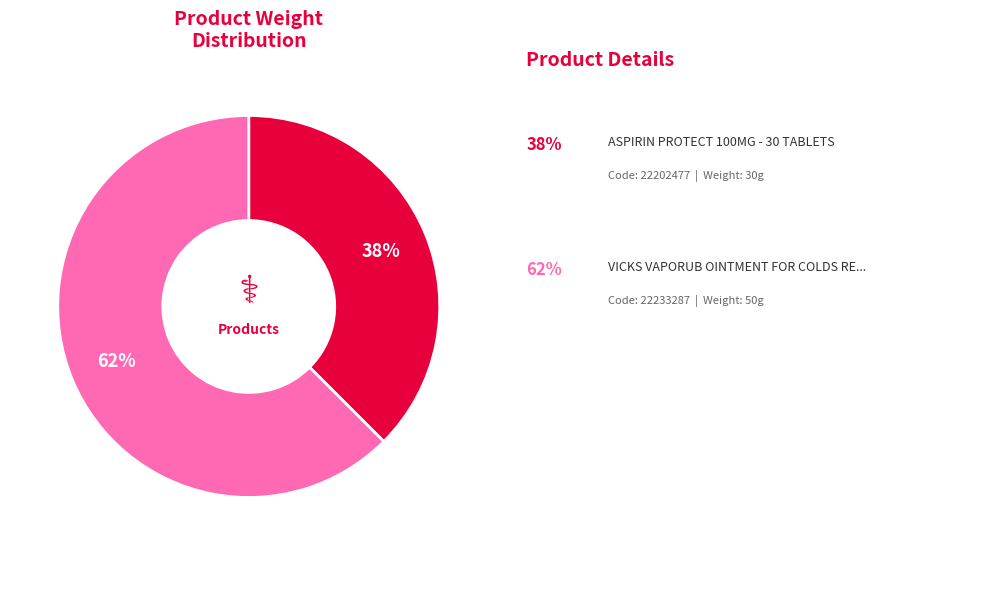

Does any single category account for the majority?

Yes